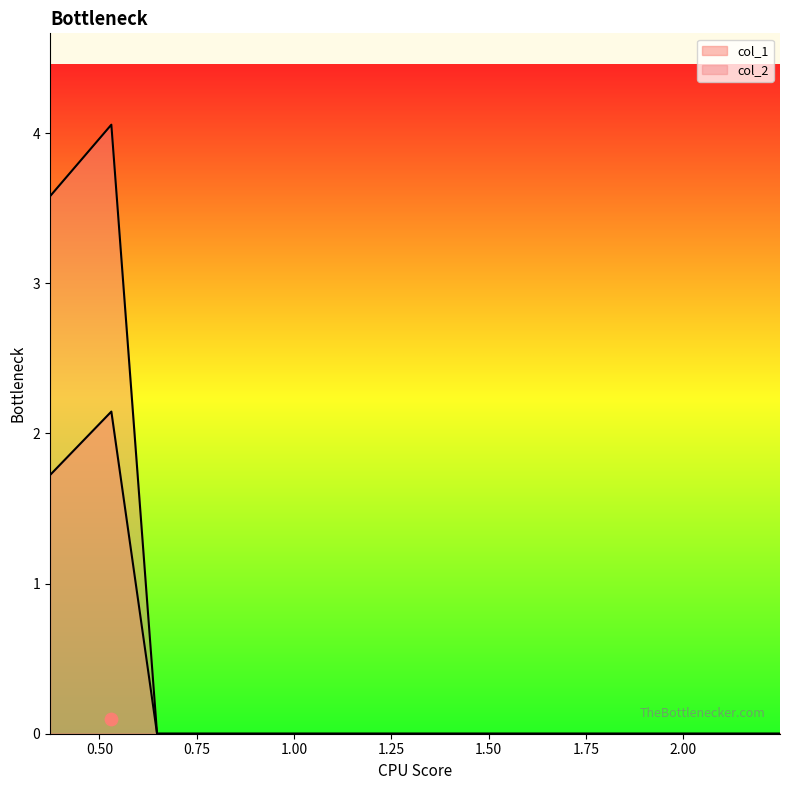

Which series has the largest total across all categories?

col_2